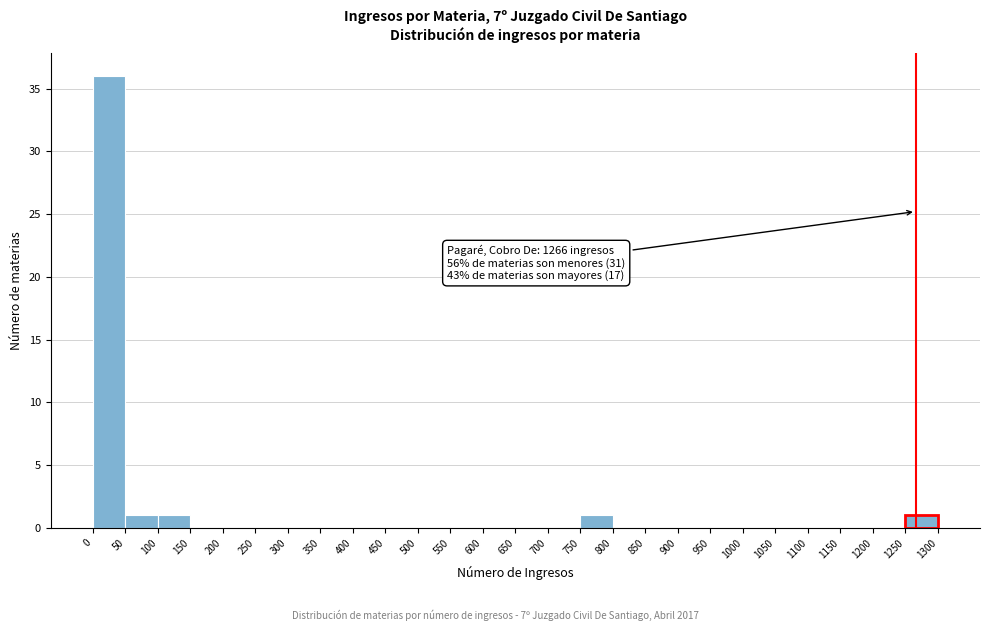

Over which range of the x-axis is the bar tallest?

0 to 50